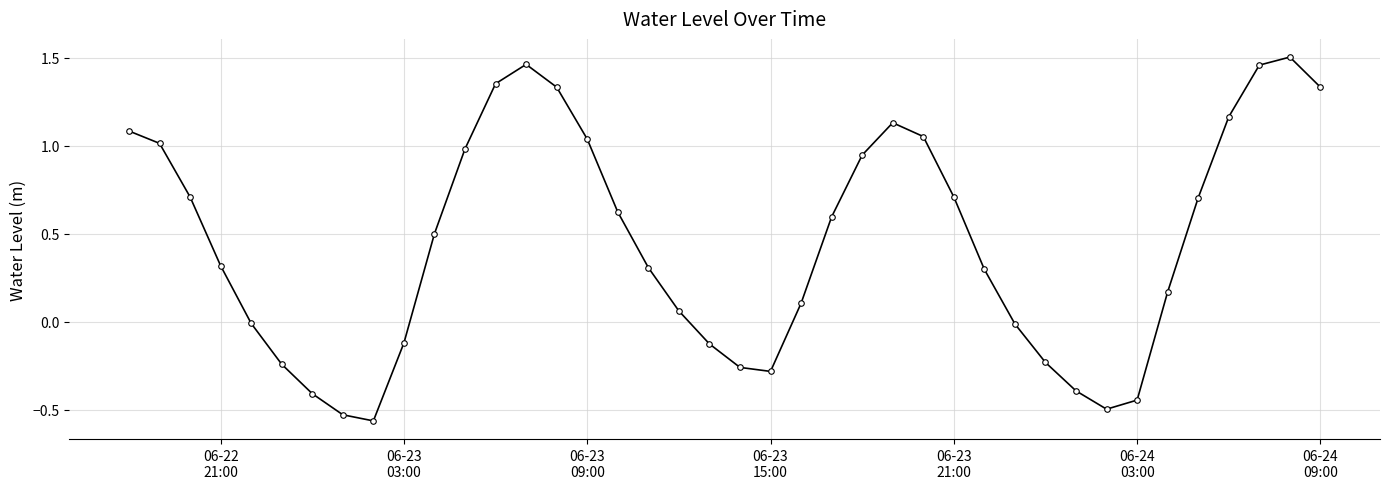

True or false: the data has more than 2 interior local peaks.

True